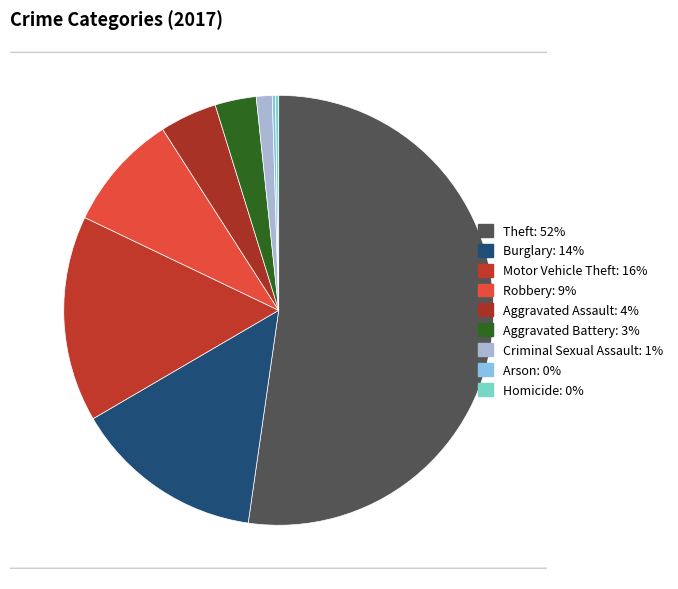

Does Aggravated Assault represent more than half of the total?

No